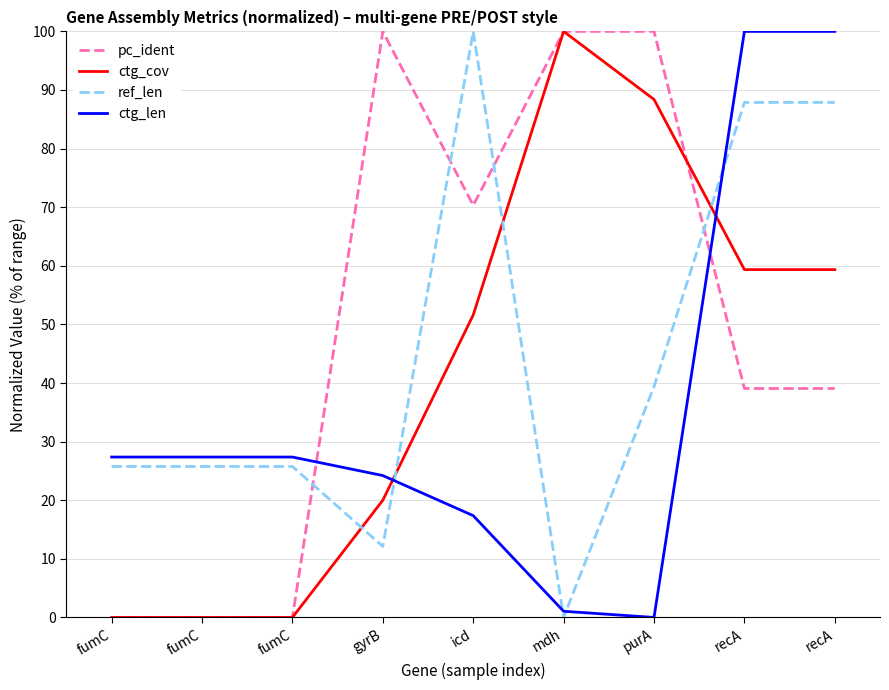

What are all the series names shown in the legend?

pc_ident, ctg_cov, ref_len, ctg_len